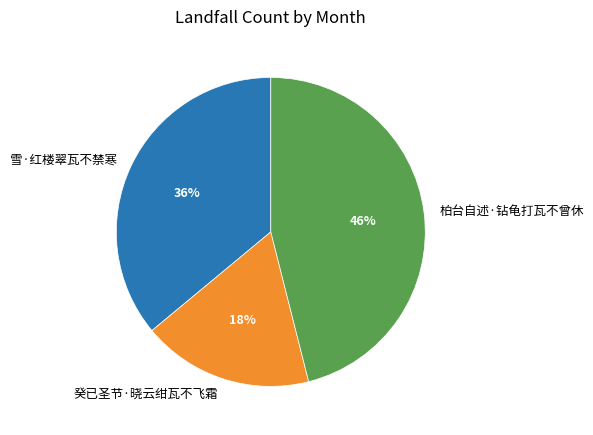

Is it true that 雪·红楼翠瓦不禁寒 is 36% of the pie?

True